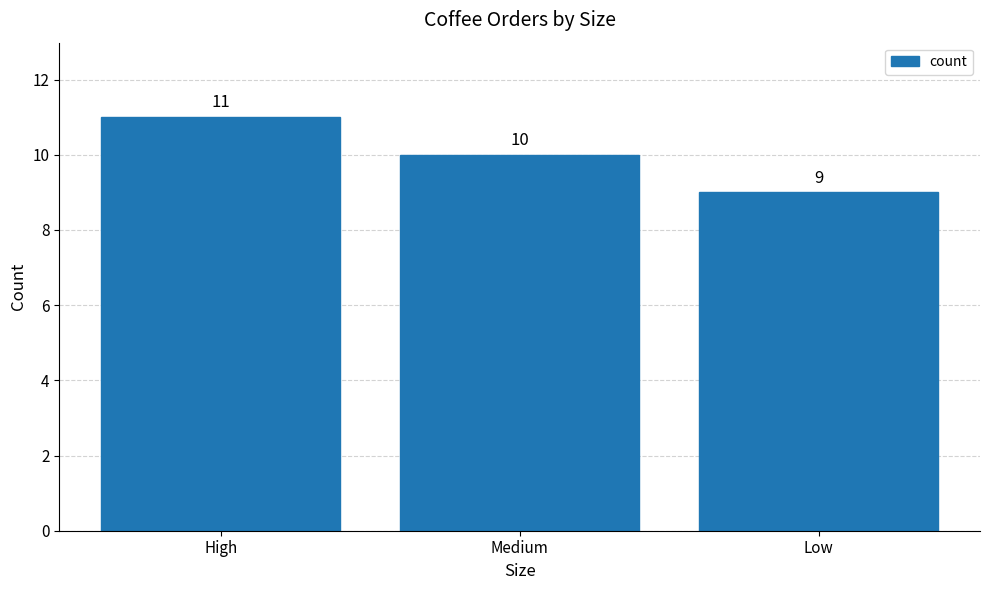

How many distinct data groups are displayed?

1